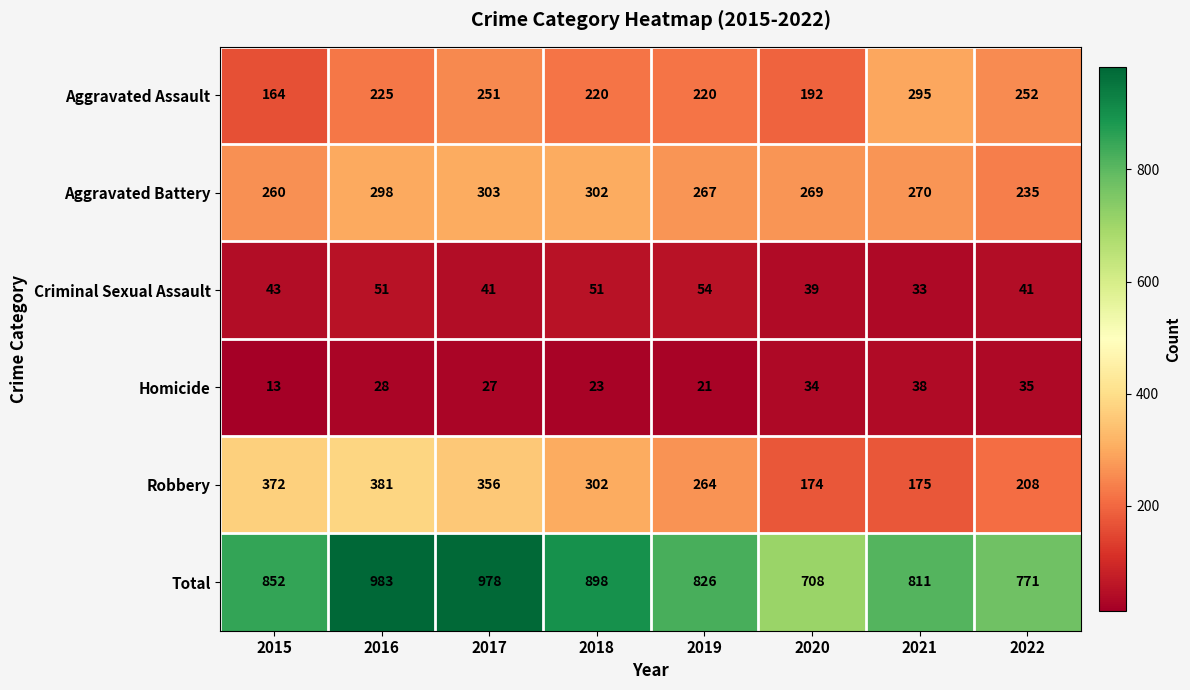

What is the total value across all series at 2016?

1966